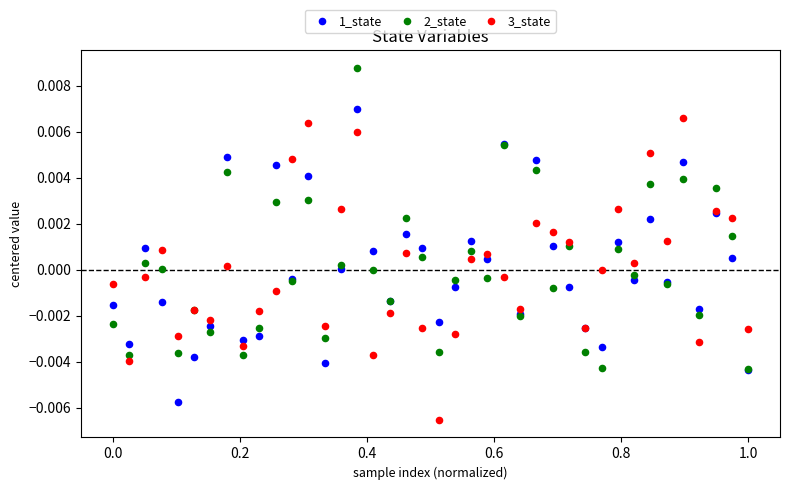

What are all the series names shown in the legend?

1_state, 2_state, 3_state